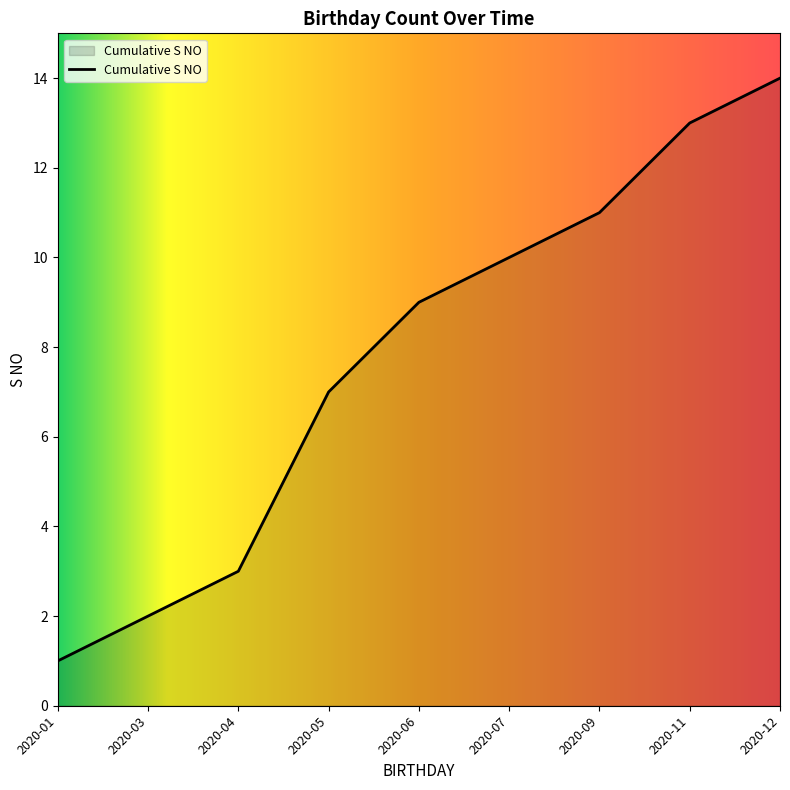

Approximately how many times larger is the value at 2020-03 compared to 2020-01?

2.0